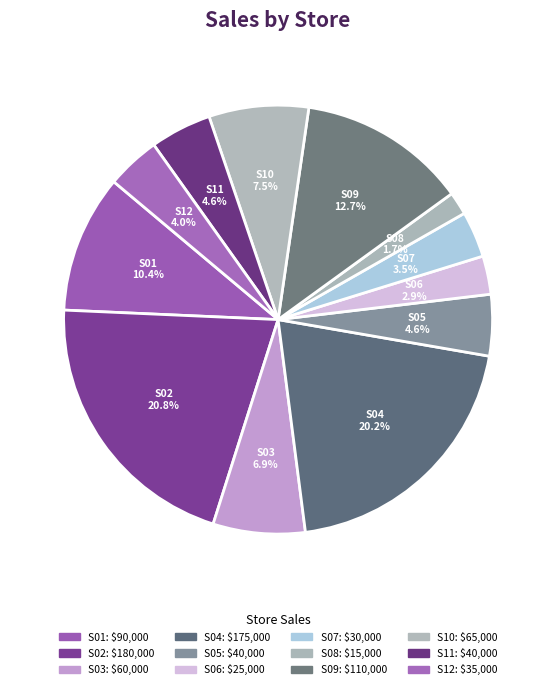

Approximately how many times larger is the value at S11 compared to S01?

0.4